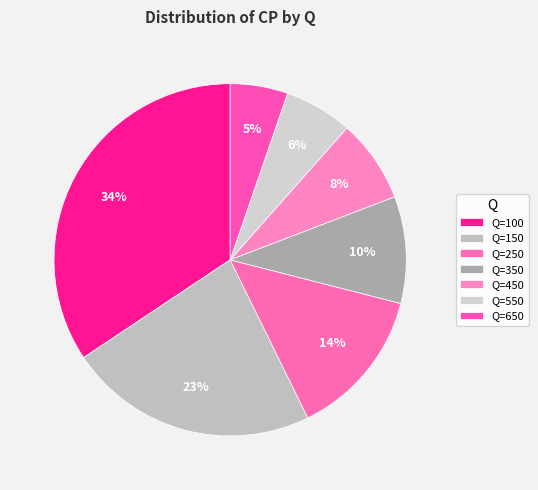

Which category has the smallest portion of the pie?

650